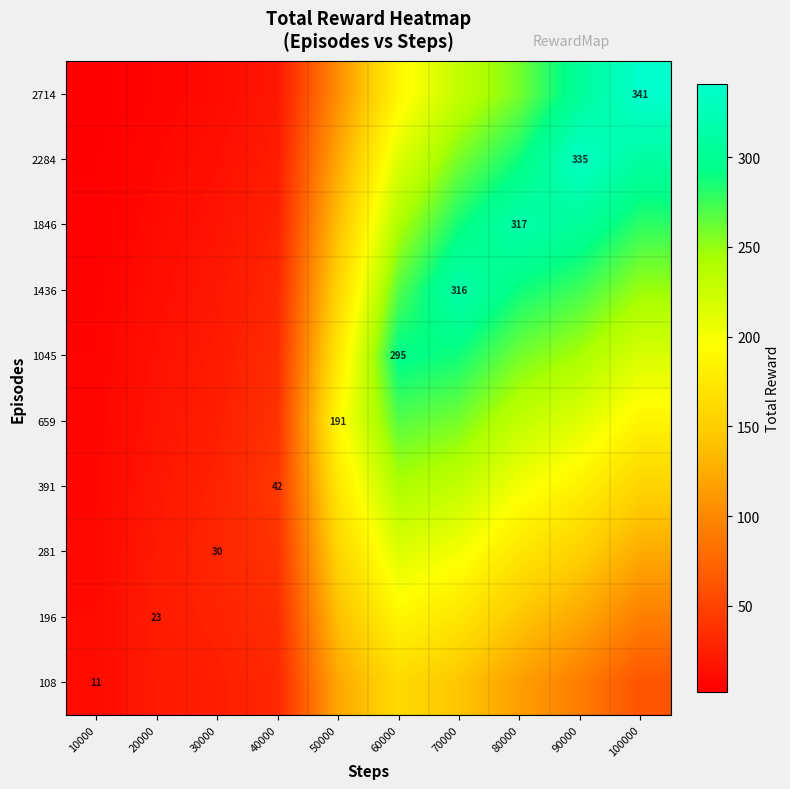

At which label does 2284 reach its minimum?

10000